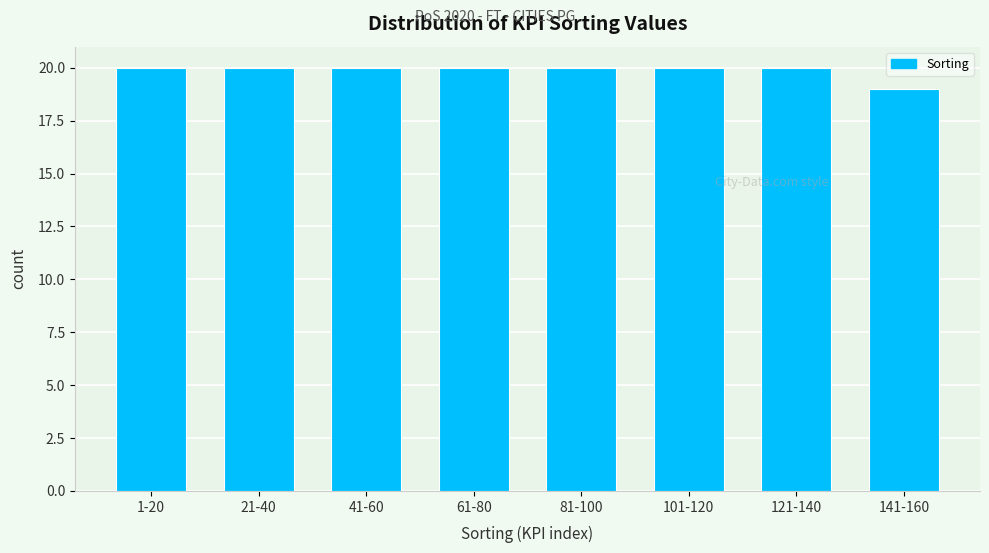

Reading right to left, what are all the values shown in this chart?

141-160=19	121-140=20	101-120=20	81-100=20	61-80=20	41-60=20	21-40=20	1-20=20